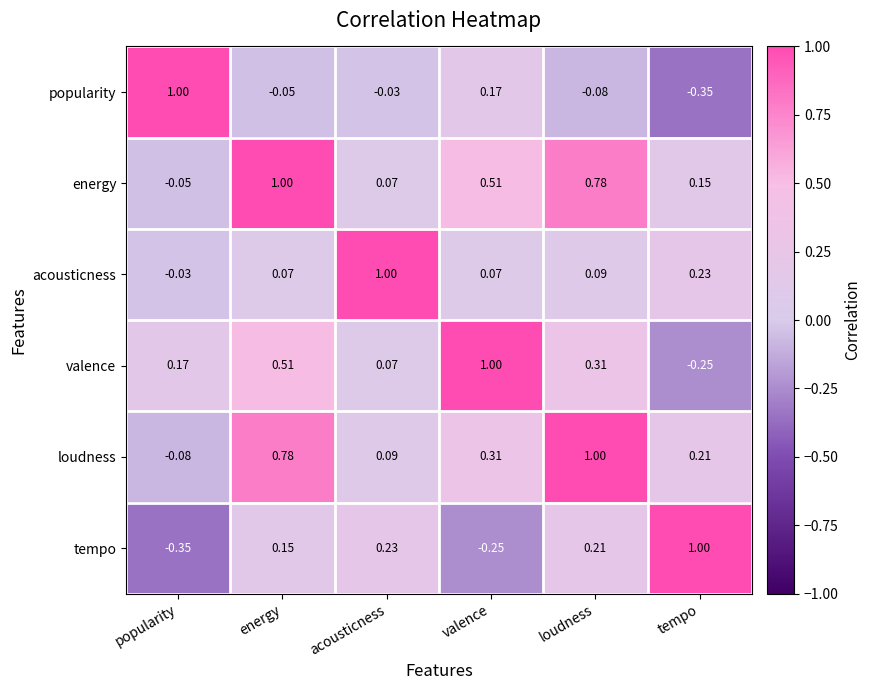

At which label does energy reach its peak?

energy